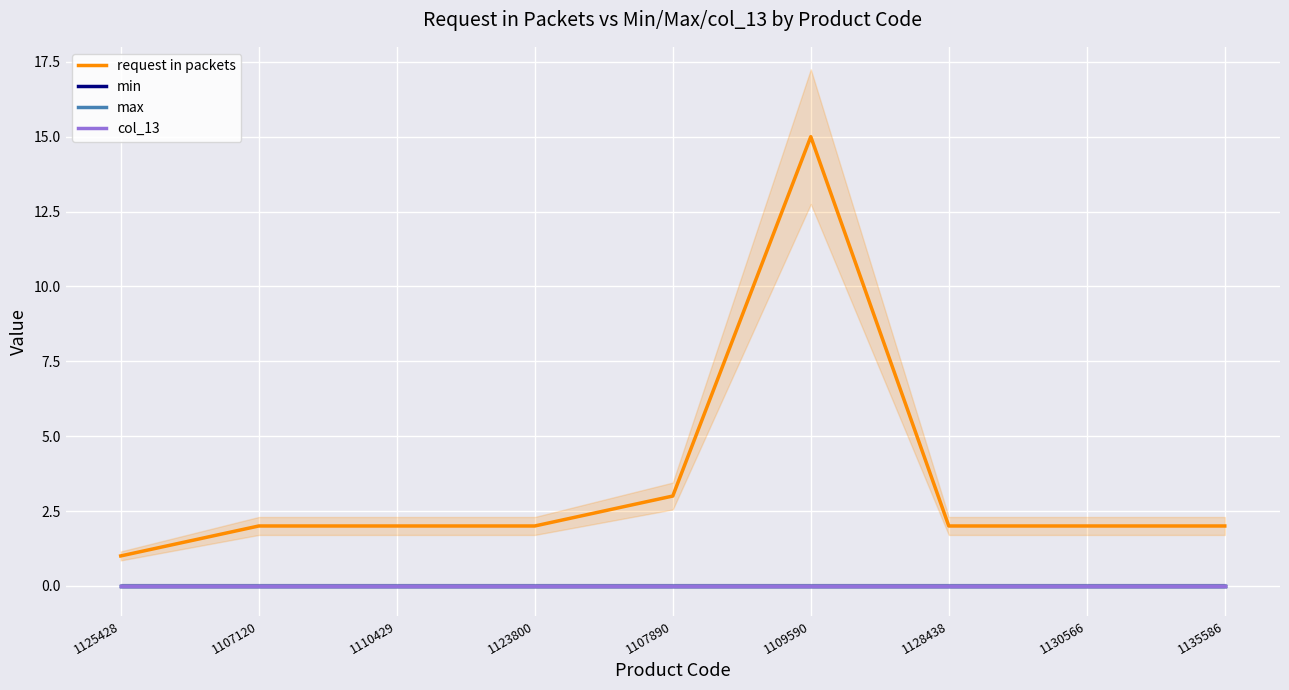

Which has a higher value, 1107120 or 1110429?

1107120